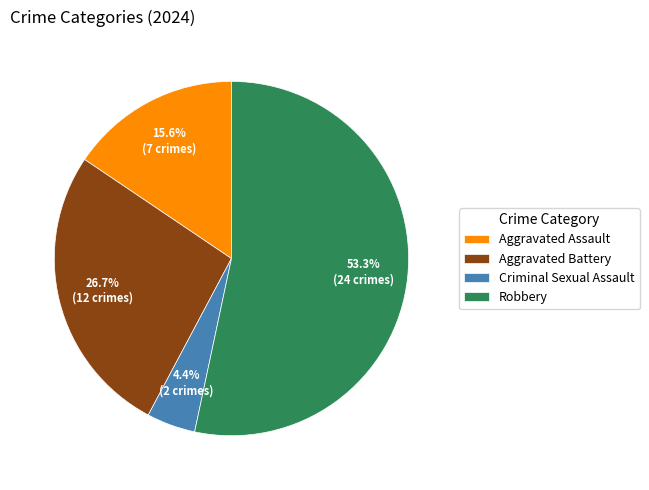

Combined, do Aggravated Assault and Robbery account for over 50%?

Yes